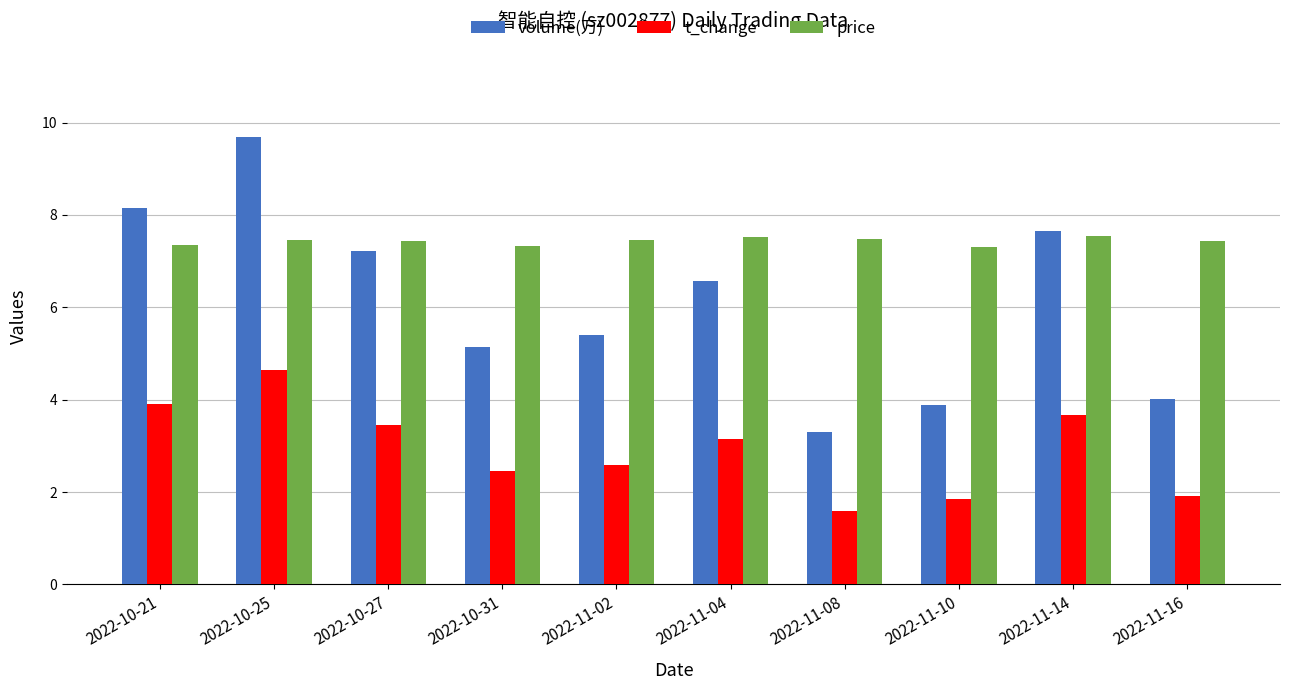

Does the chart contain stacked bars?

No